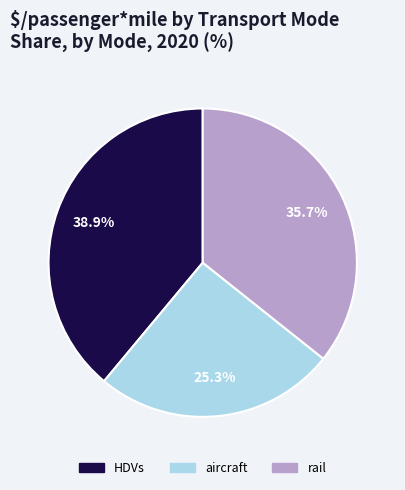

The rail slice represents 36% of the pie. True or false?

True